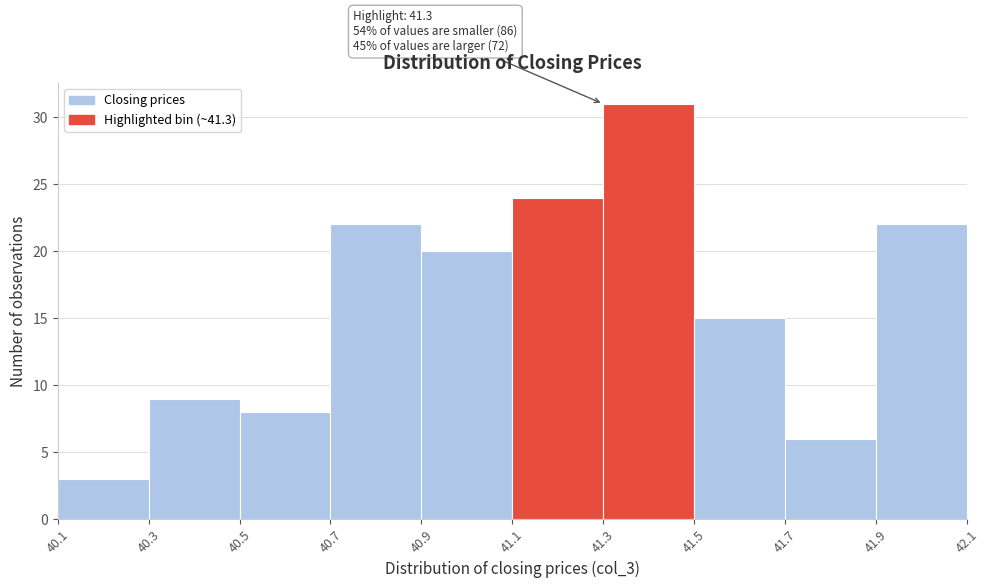

Over which range of the x-axis is the bar tallest?

41.3 to 41.5